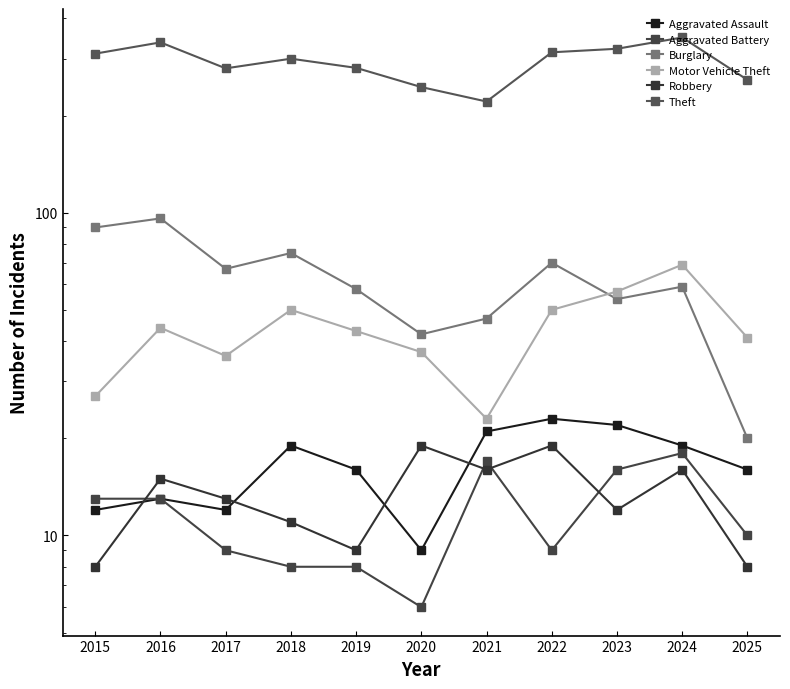

What is the difference between the highest and lowest values at 2020?

239